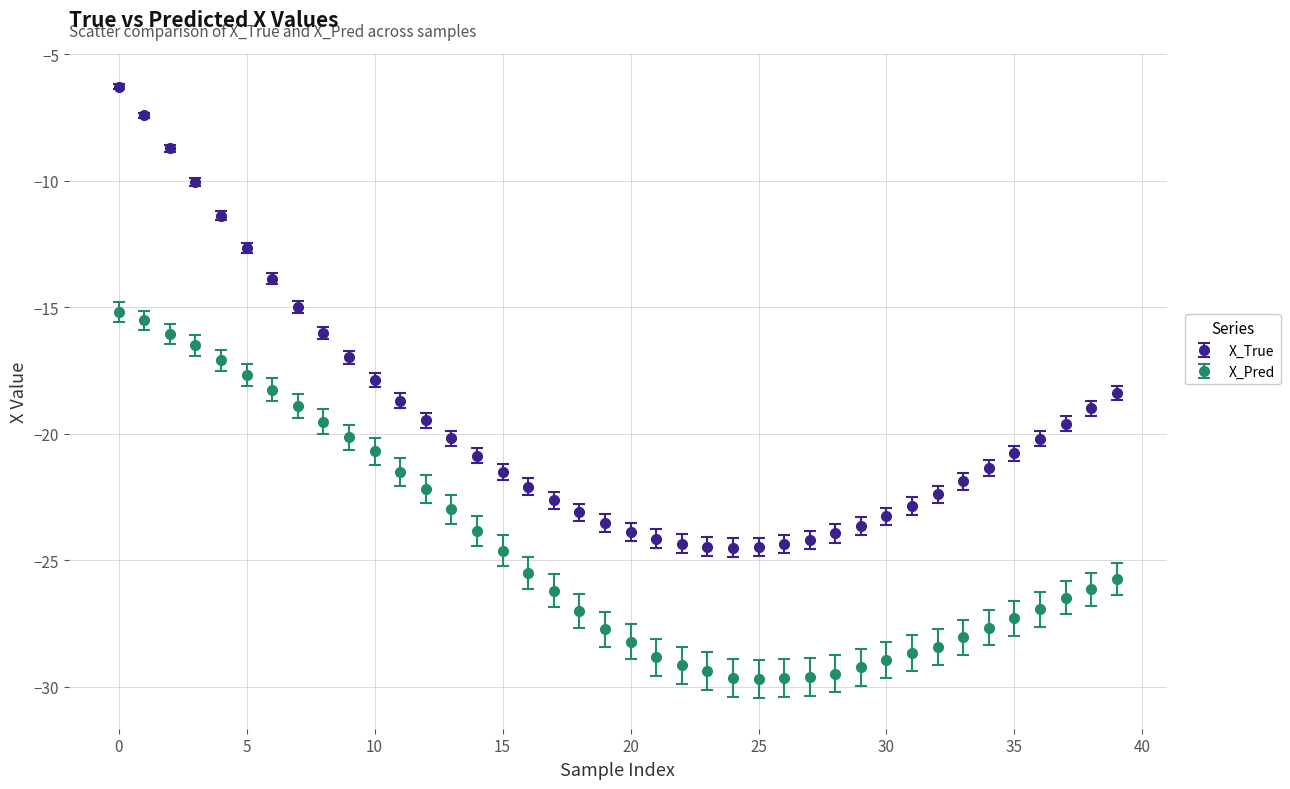

Which series has the largest total across all categories?

X_True